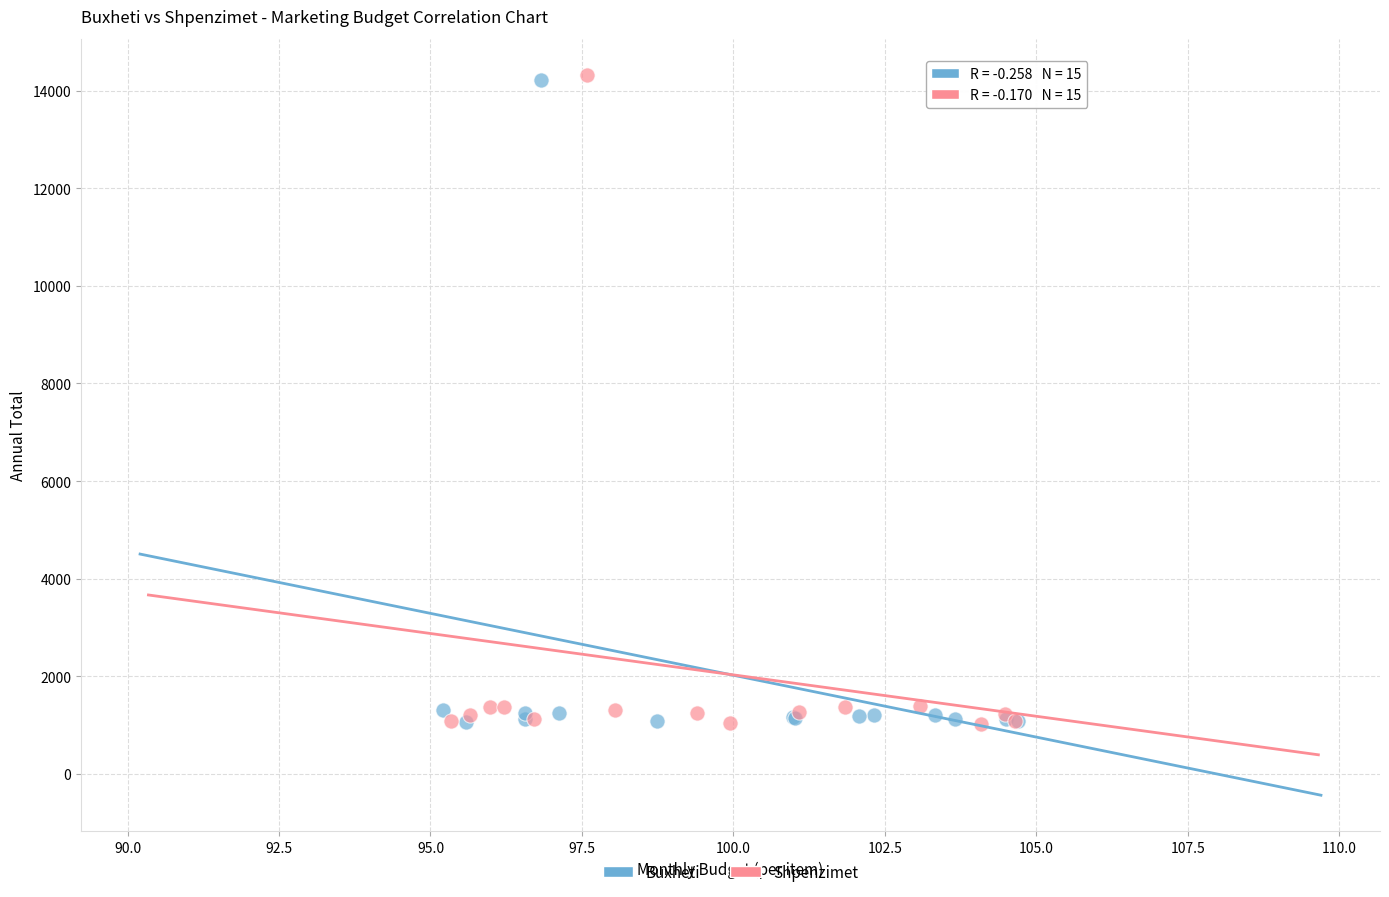

Which series has the widest spread of Y values?

Shpenzimet